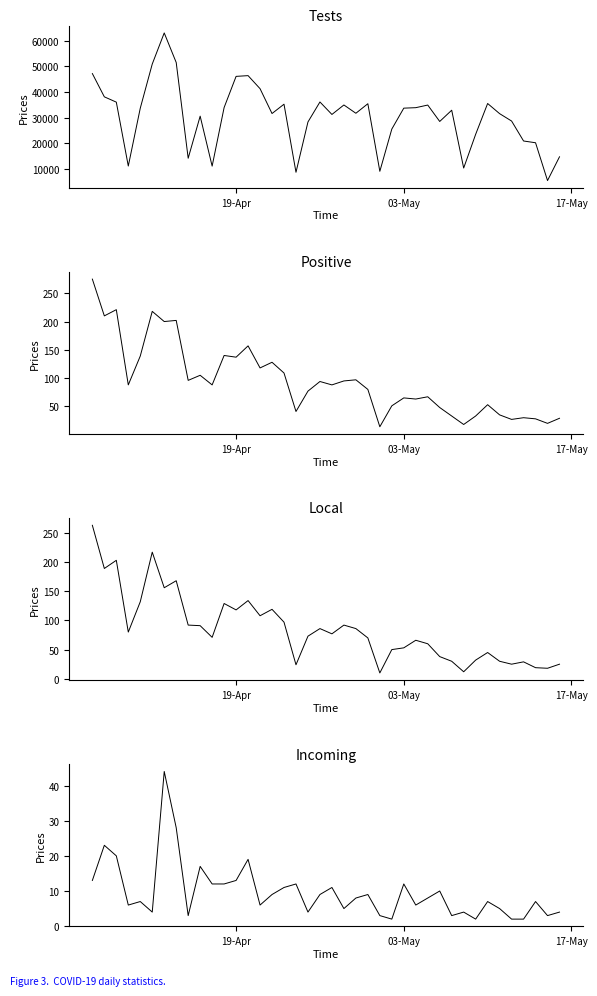

True or false: positive has more than 1 interior local peaks.

True